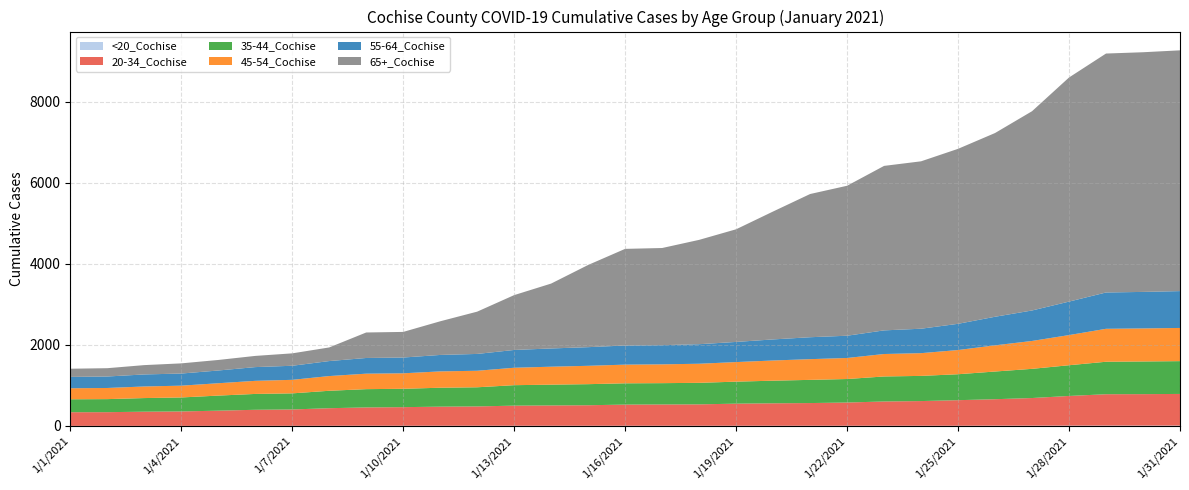

Reading left to right, what are all the values shown in this chart?

<20_Cochise: 3	3	3	3	3	4	4	5	6	6	6	6	6	6	6	6	6	6	6	6	6	6	6	6	6	8	8	9	10	10	10
20-34_Cochise: 337	338	350	356	375	396	404	434	452	459	471	477	496	501	506	522	525	528	545	554	560	573	599	609	631	653	682	732	774	776	781
35-44_Cochise: 319	322	336	345	372	391	397	430	451	453	467	472	505	513	520	525	526	531	543	558	572	580	617	621	640	683	720	758	801	806	809
45-54_Cochise: 272	275	286	291	305	323	334	363	382	382	403	408	430	443	453	461	464	471	483	498	511	519	554	561	597	646	688	744	813	815	819
55-64_Cochise: 280	283	297	299	314	339	347	370	387	389	406	415	439	450	460	472	473	482	497	520	541	549	583	603	647	705	752	826	896	901	909
65+_Cochise: 202	205	230	251	260	276	306	336	629	632	830	1043	1353	1601	2028	2384	2397	2574	2779	3156	3533	3700	4058	4130	4317	4533	4916	5529	5895	5913	5940